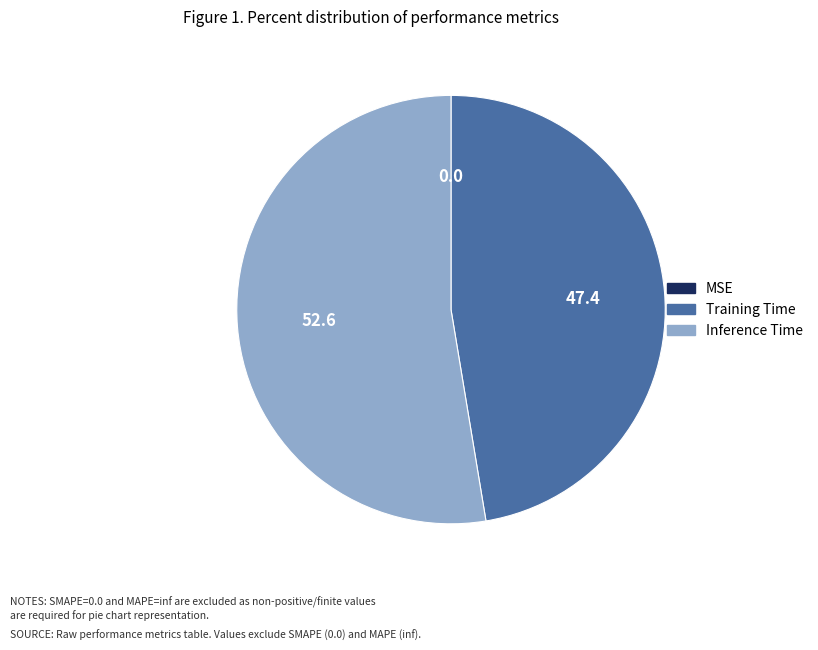

Is there a majority slice in this chart?

Yes